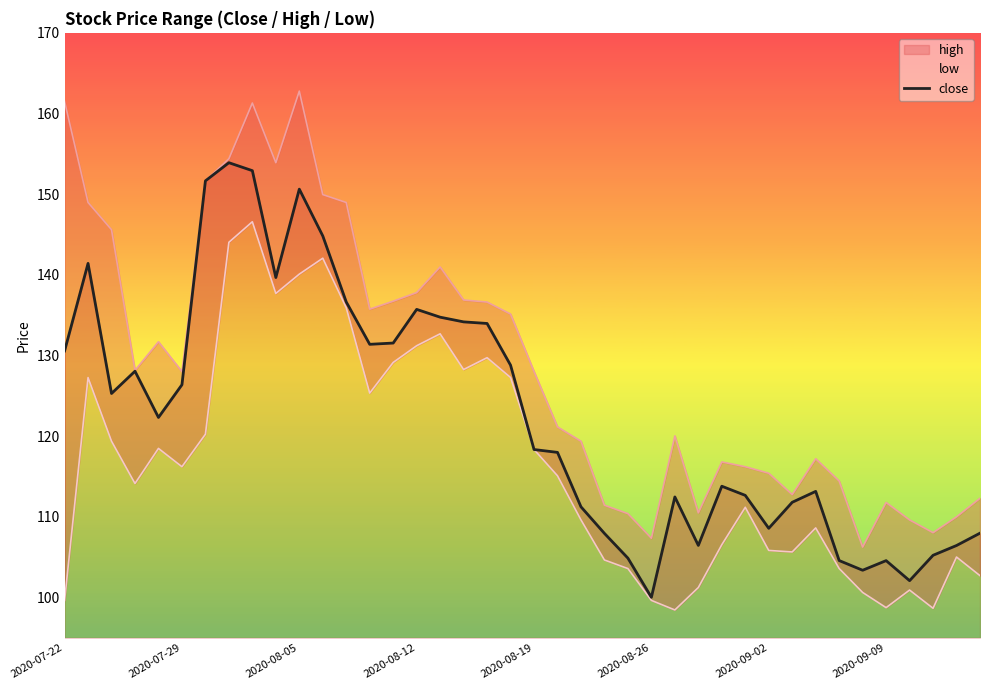

What is the change in value from 16 to 39?

-26.8